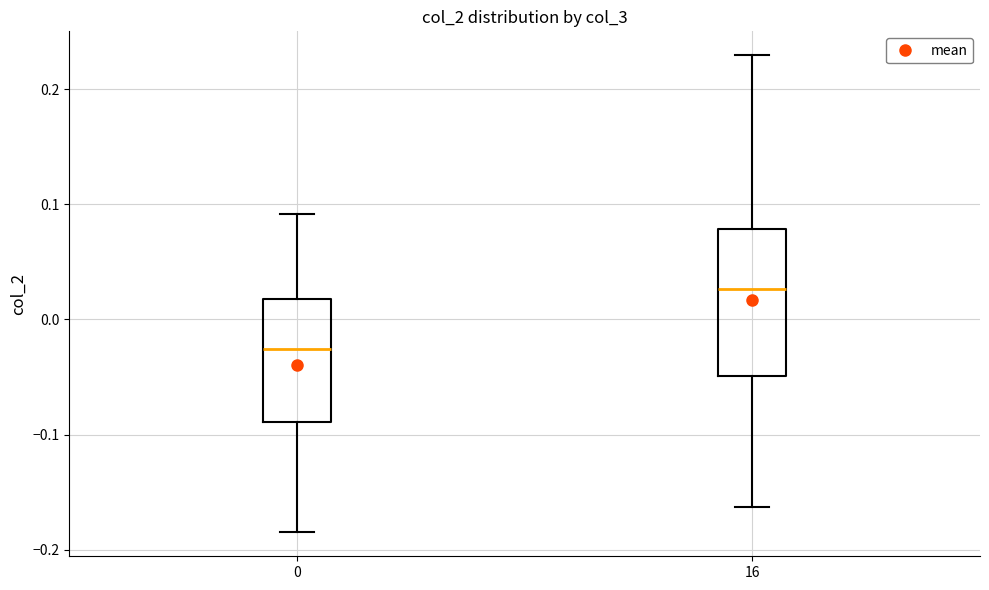

Which box has the highest median line?

16